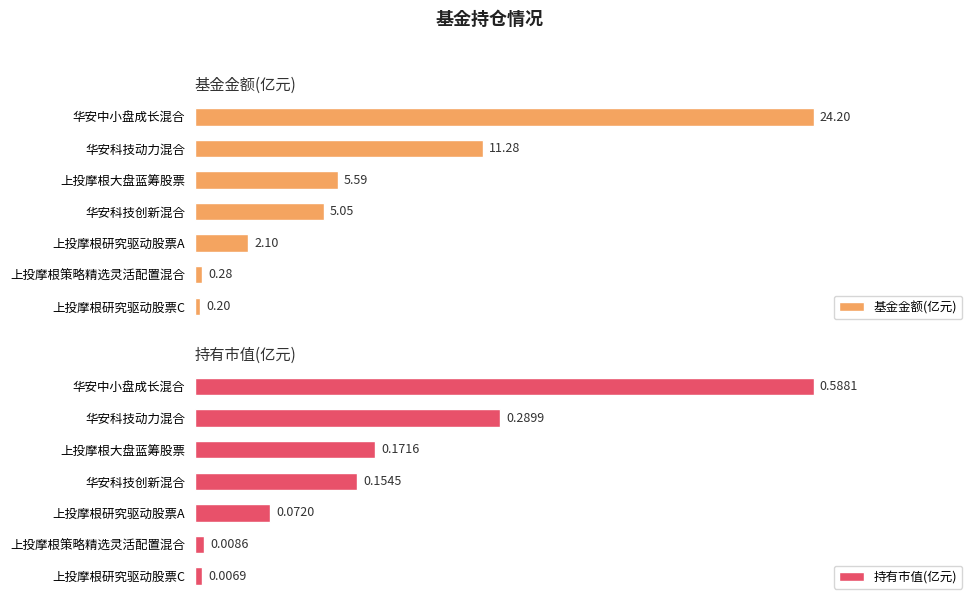

What is the average value of the 基金金额(亿元) series?

7.0